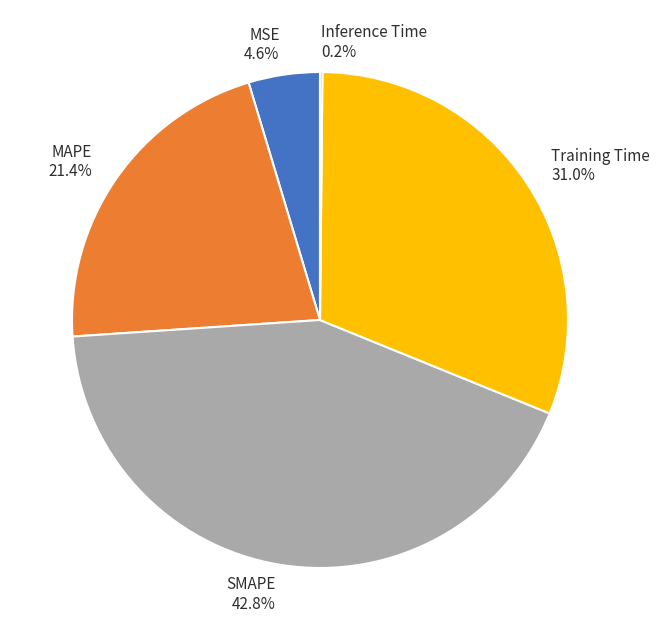

Is it true that MSE is 5% of the pie?

True